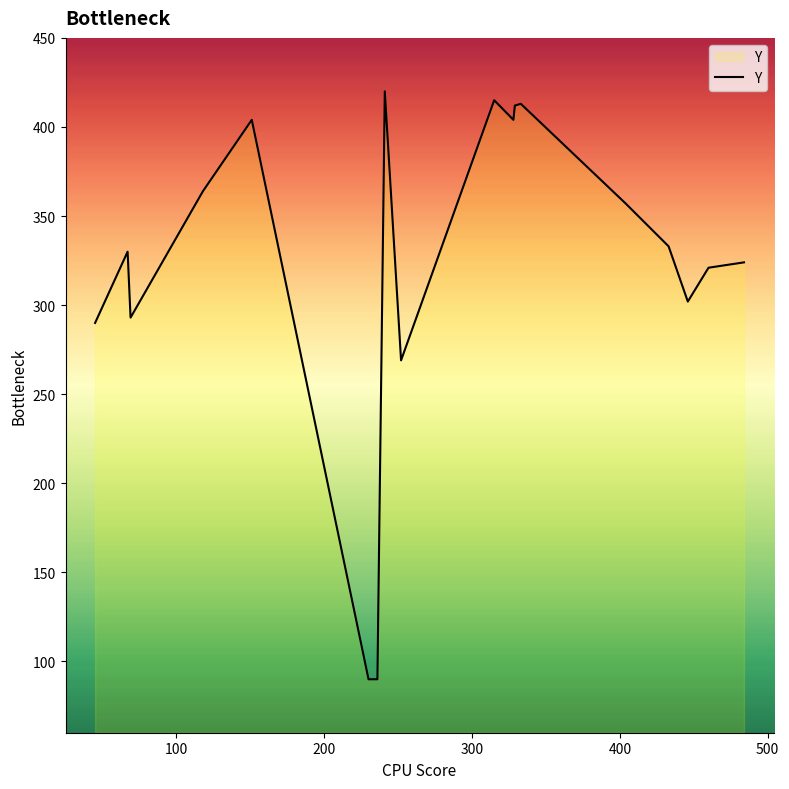

What is the maximum value shown in the chart?

420